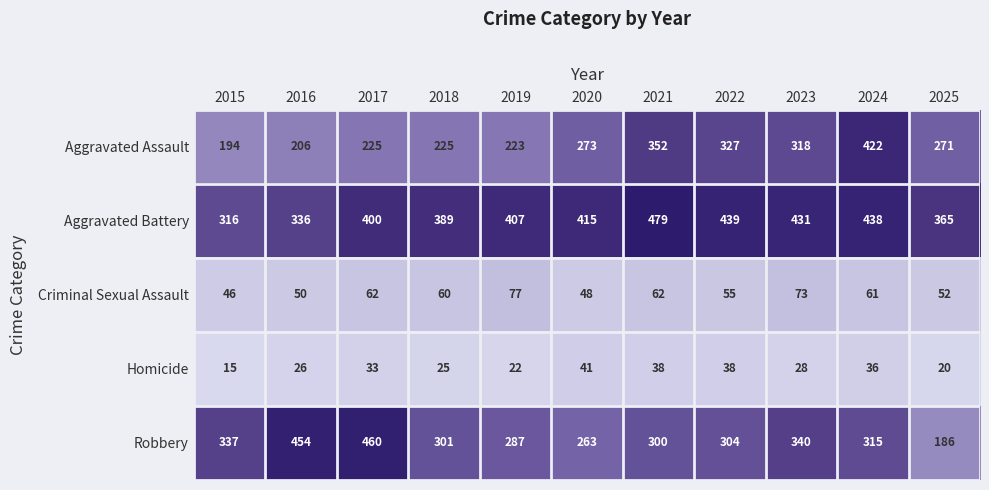

The Aggravated Assault series shows 352 at 2021. True or false?

True